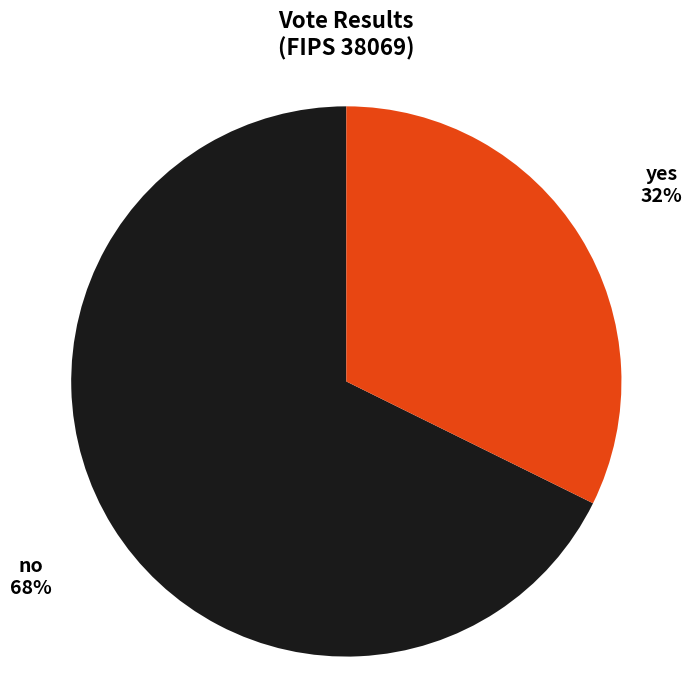

Do no and yes together represent more than half of the pie?

Yes